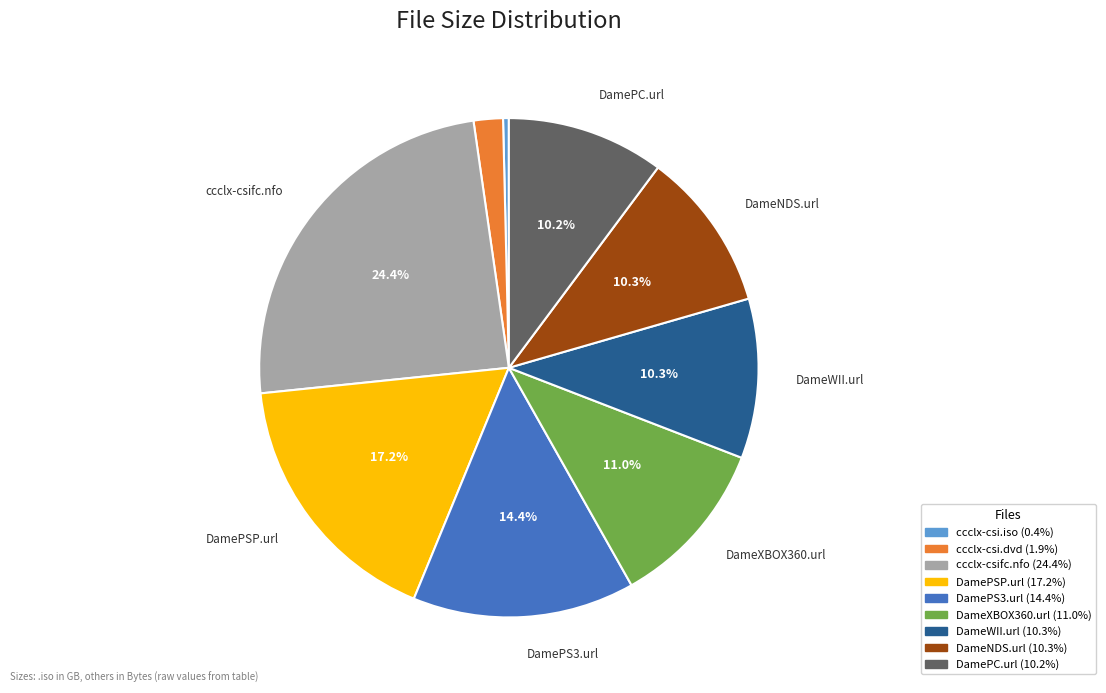

Which has a higher value, DameXBOX360.url or DamePS3.url?

DamePS3.url